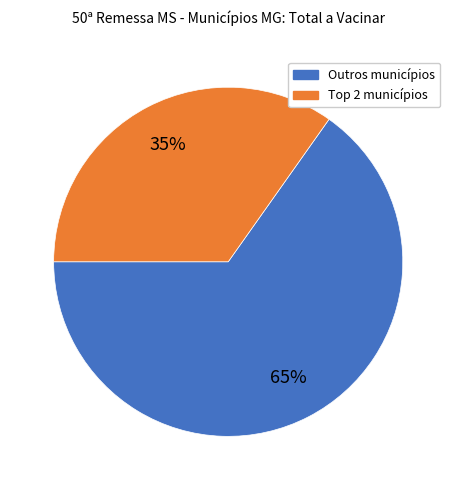

To the nearest percent, what is the difference between the largest and smallest slice percentages?

30%